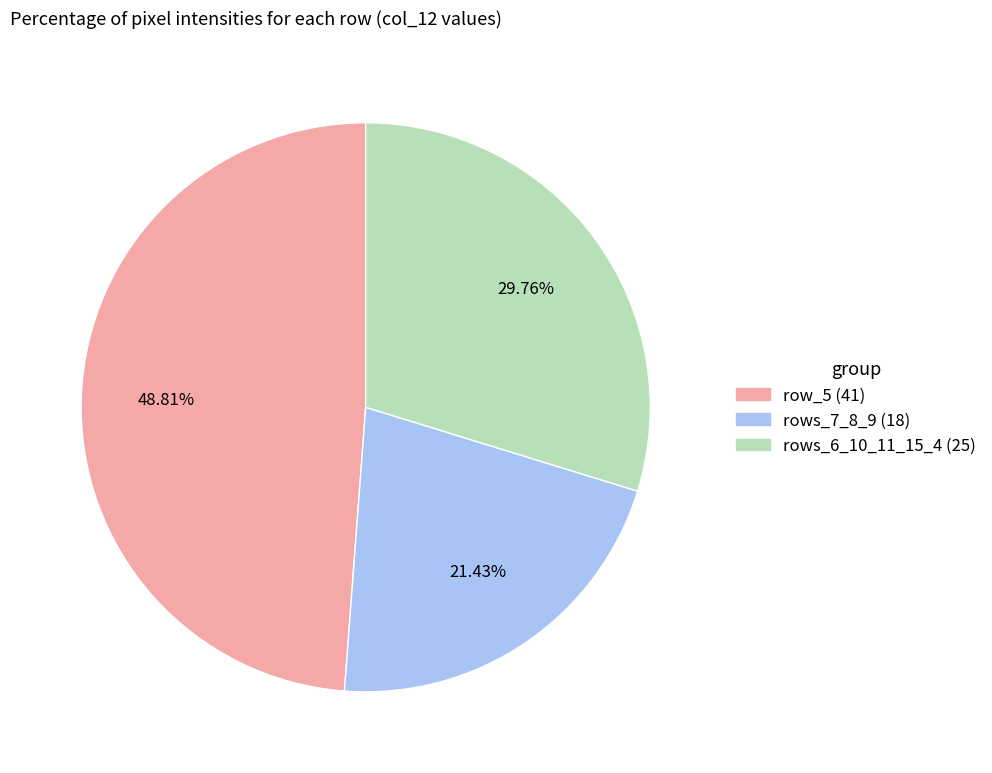

How many segments does this pie chart have?

3